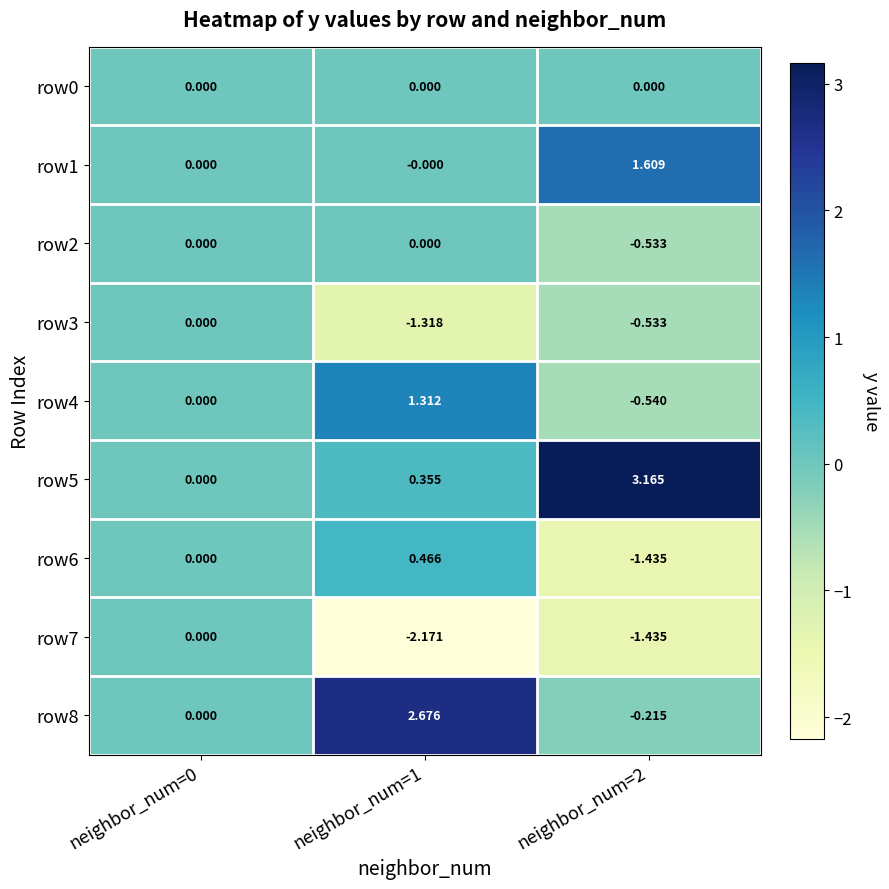

Which category has the lowest value across all series?

neighbor_num=1